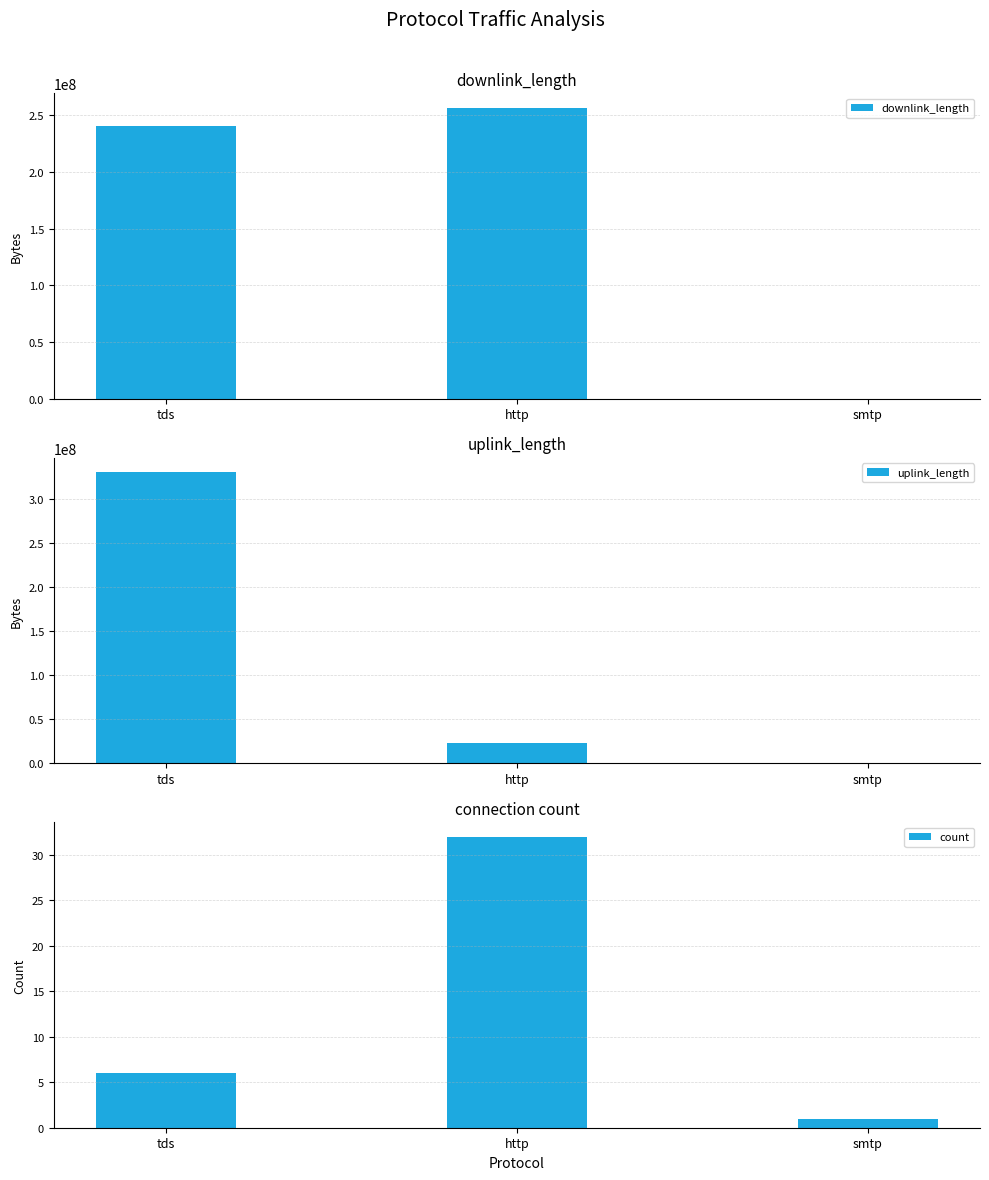

List the series in order of their peak value, highest first.

uplink_length, downlink_length, count